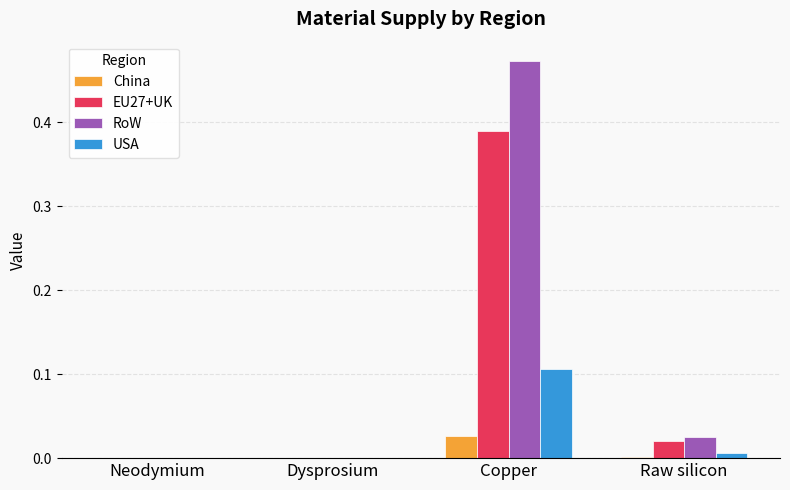

Is the value of RoW at Copper greater than the value of EU27+UK at Copper?

Yes